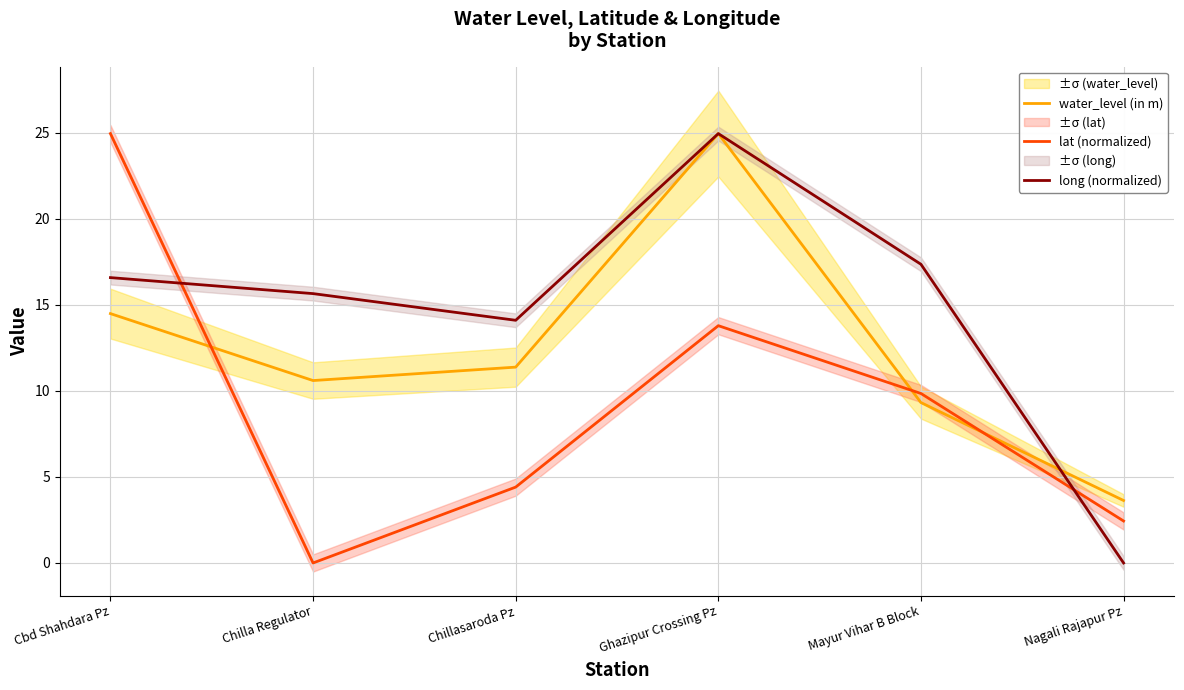

Where is long (normalized) nearest to the value 12?

Chillasaroda Pz